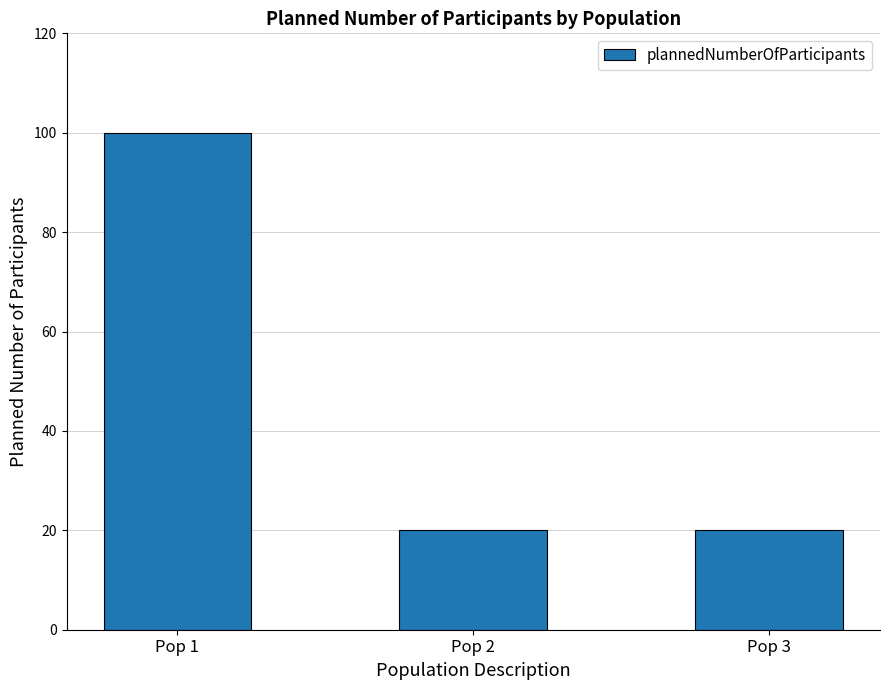

Count the number of categories in the chart.

3